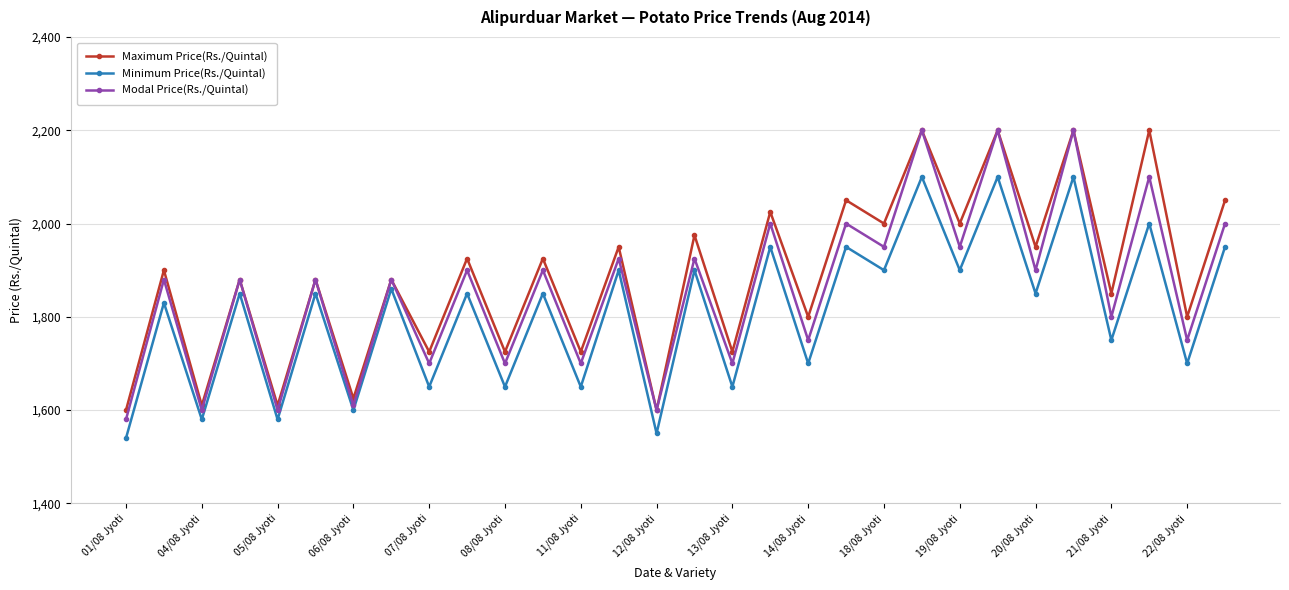

True or false: Minimum Price(Rs./Quintal) and Modal Price(Rs./Quintal) cross at least once.

False